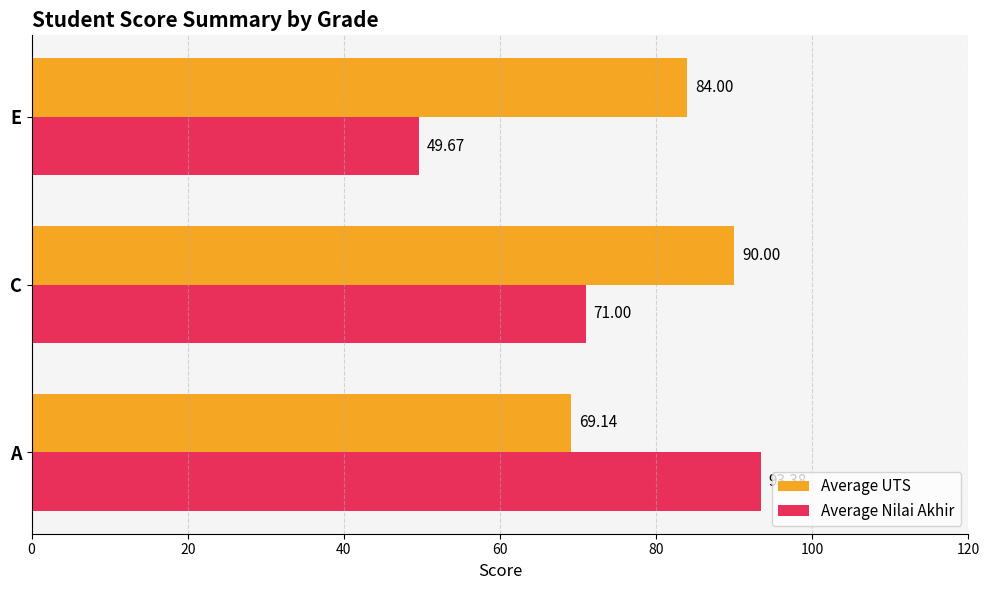

What is the minimum value for Average Nilai Akhir?

49.7